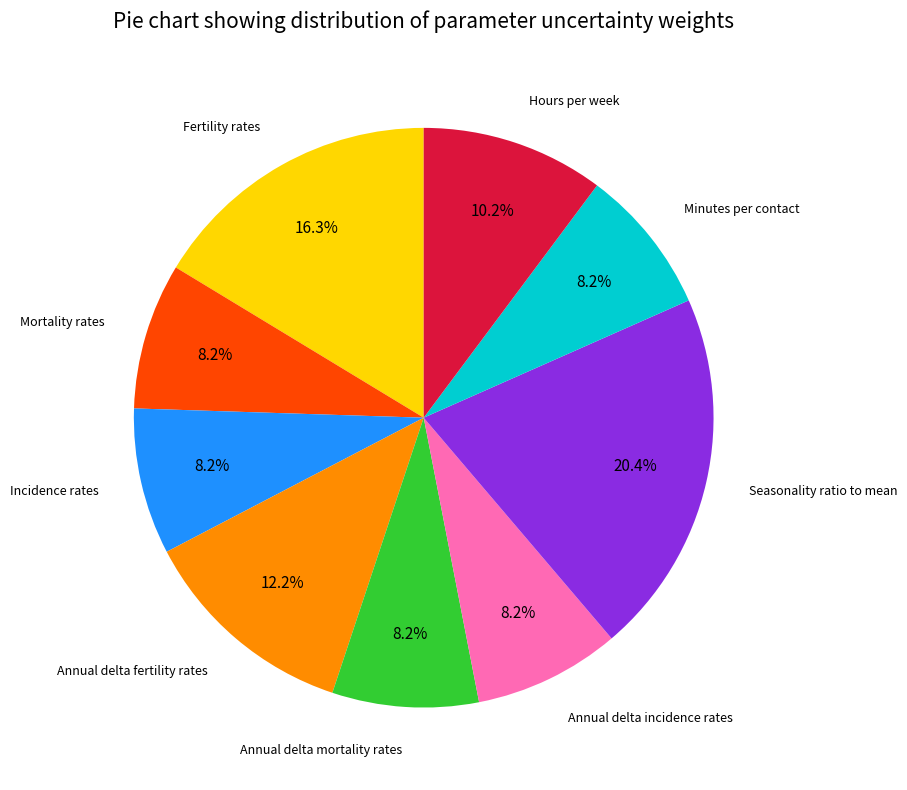

Which slice is the largest?

Seasonality ratio to mean